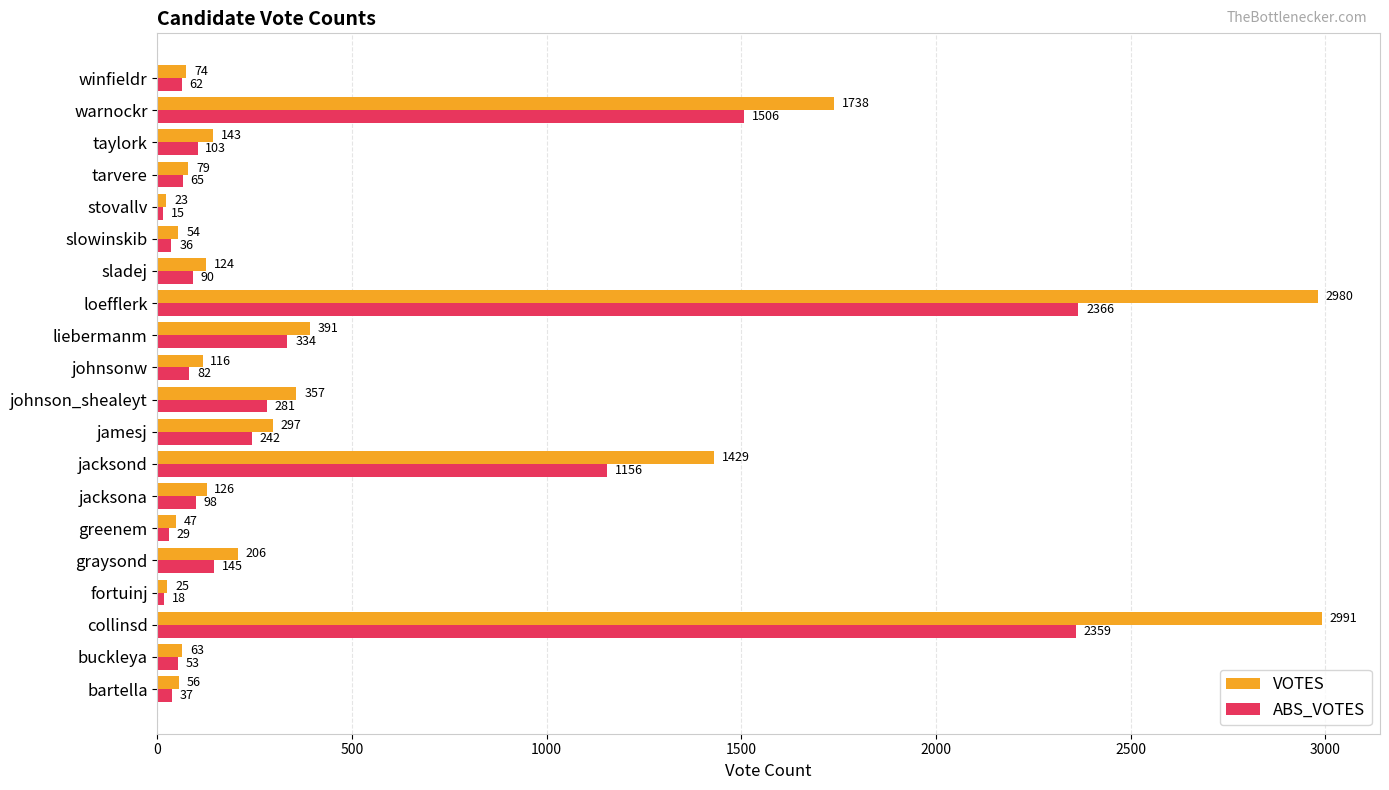

What are all the series names shown in the legend?

VOTES, ABS_VOTES